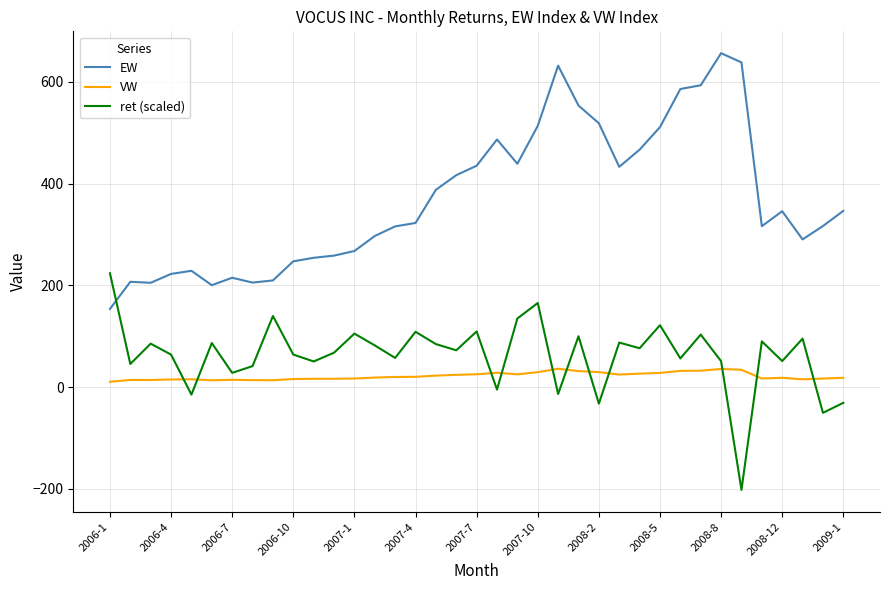

Which series has the largest total across all categories?

EW